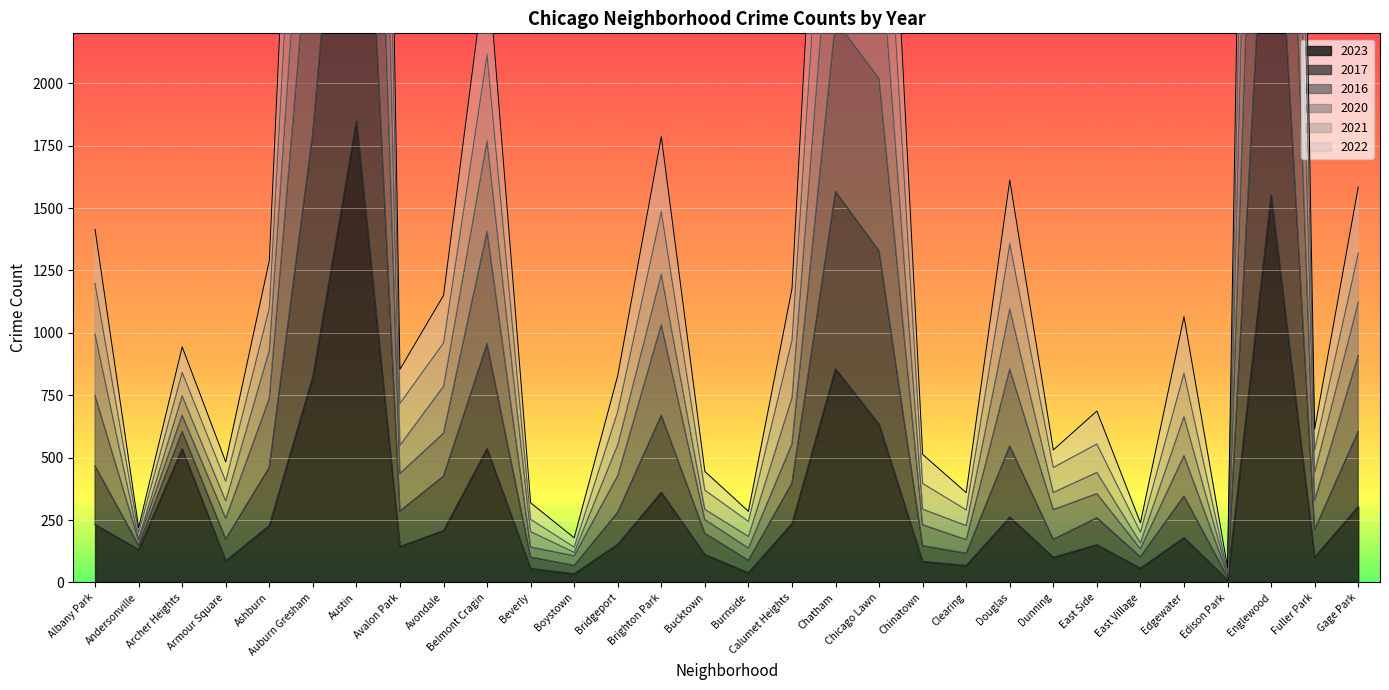

How many lines are shown in the chart?

6